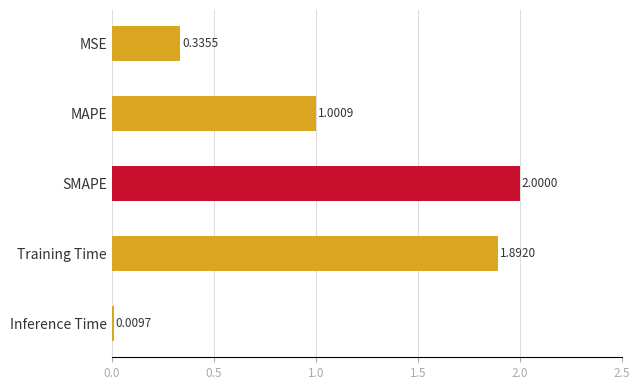

Which has a higher value, Training Time or Inference Time?

Training Time